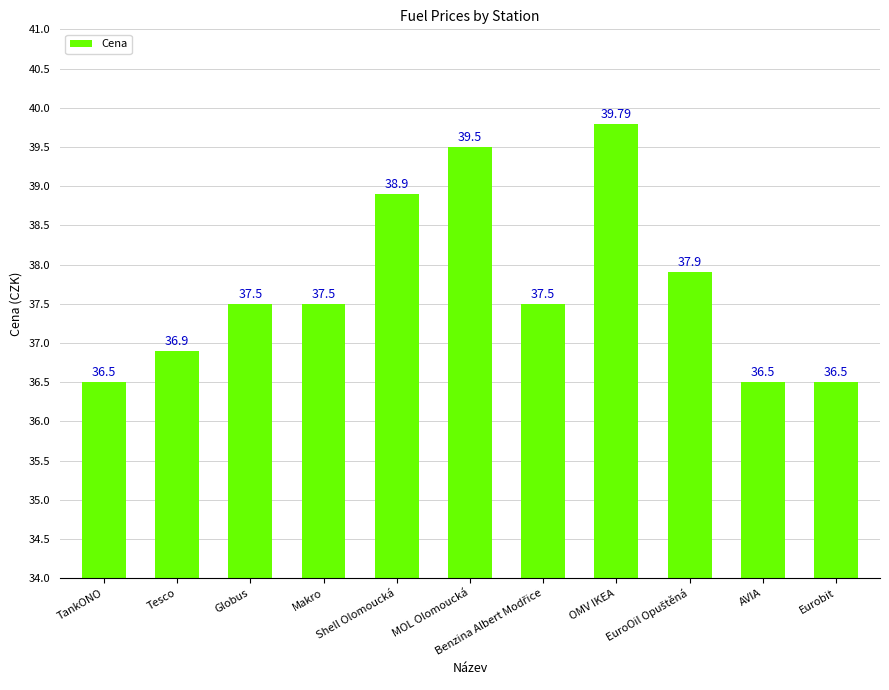

Is it true that the value at Globus is 37.5?

True